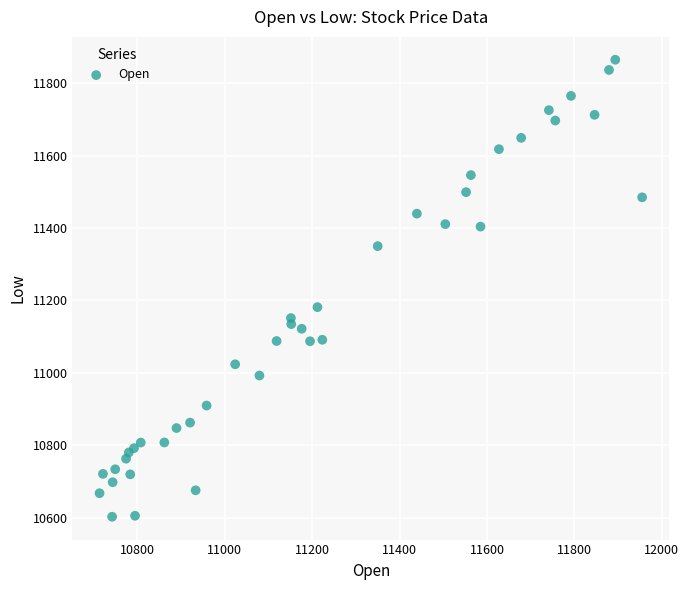

What Y value in the scatter plot is closest to 11233?

11181.4